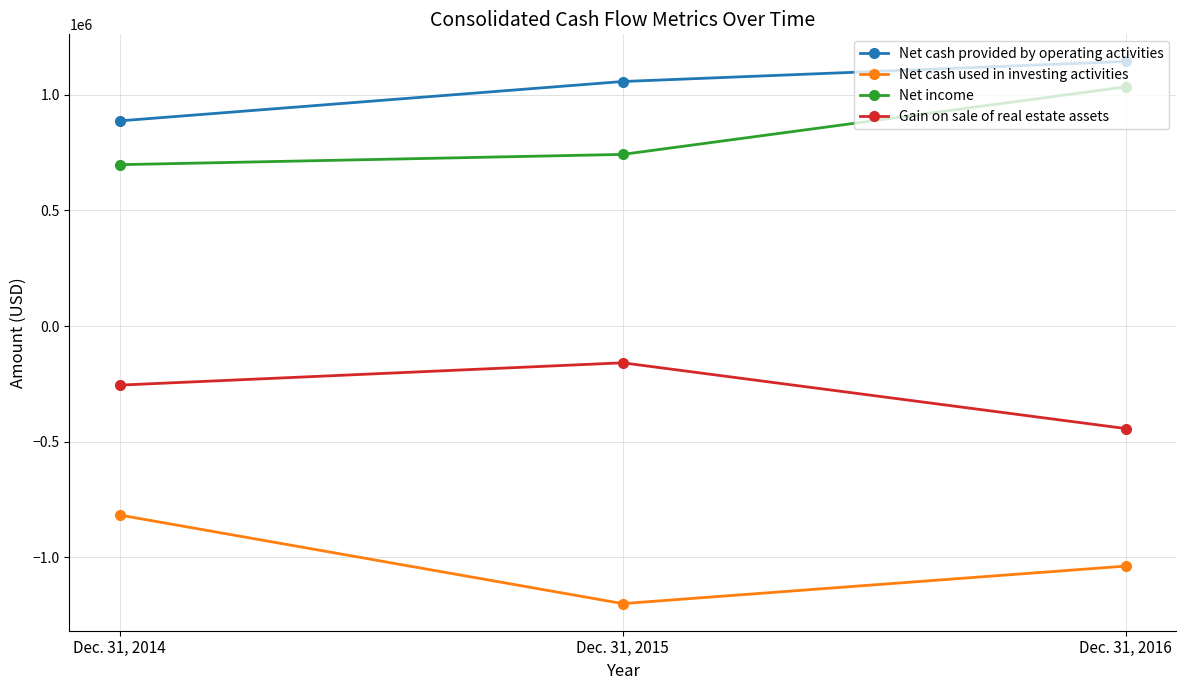

Which series has the largest range (max minus min)?

Net cash used in investing activities